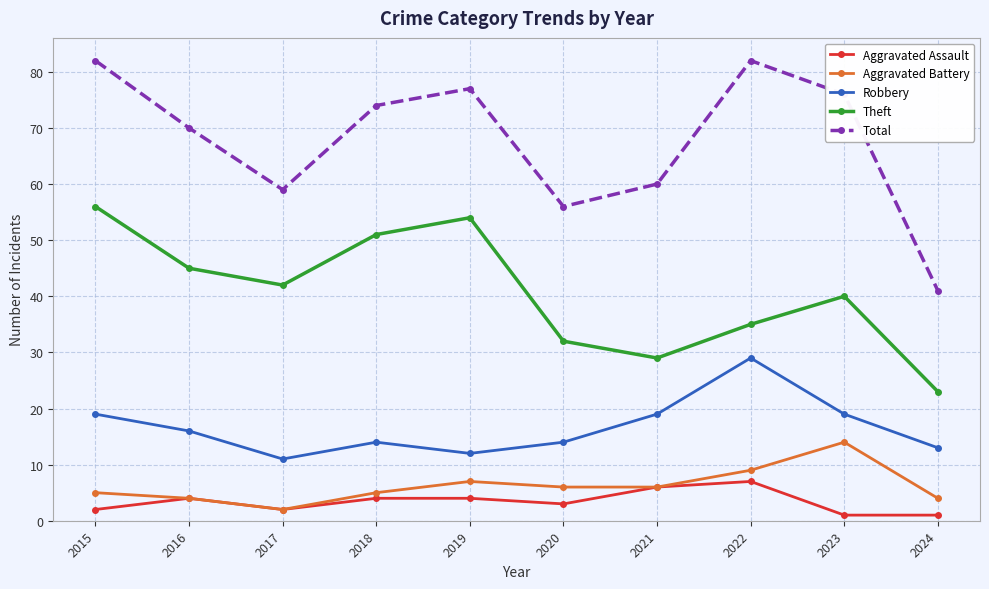

What is the value of the Total point at the 6th from the left?

56